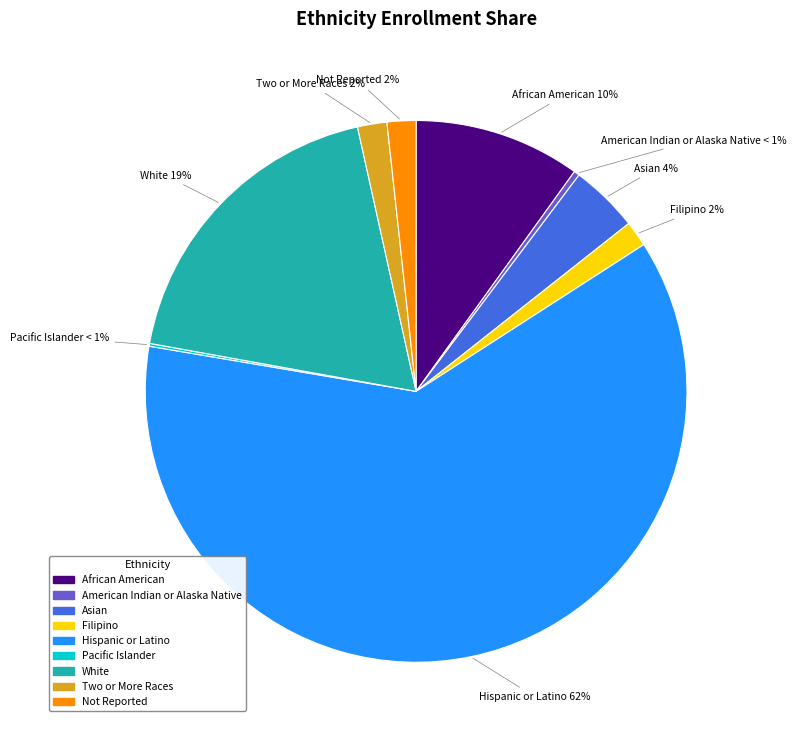

What is the ratio of the value at White to the value at Asian?

4.6